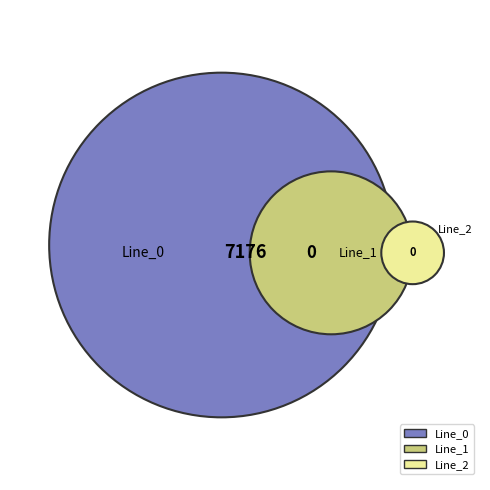

Rank the categories by value from highest to lowest.

Line_0, Line_1, Line_2